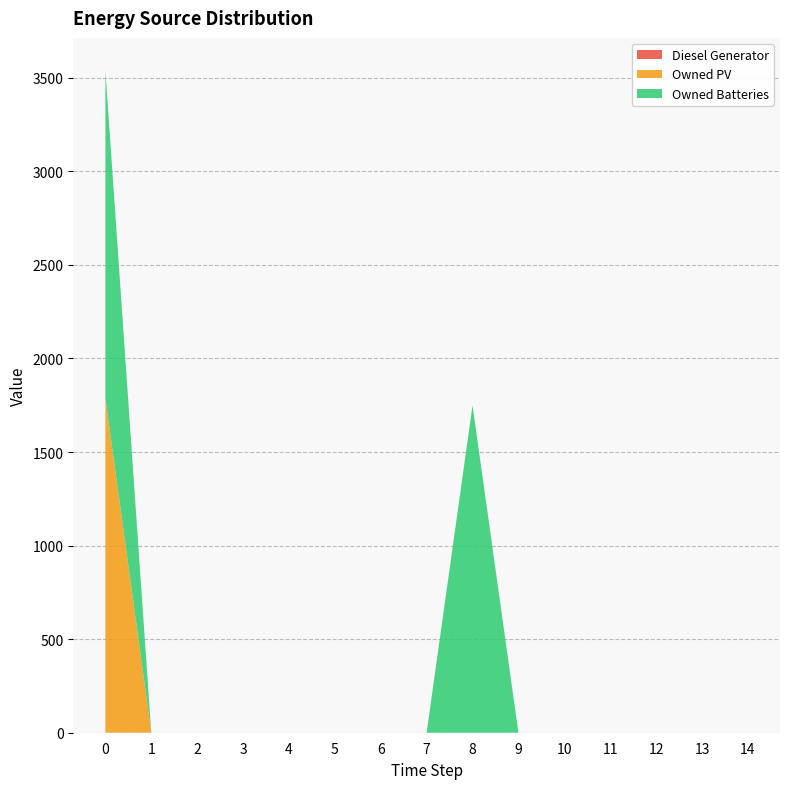

Reading left to right, extract all data points from this chart.

Diesel Generator: 0	0	0	0	0	0	0	0	0	0	0	0	0	0	0
Owned PV: 1787	0	0	0	0	0	0	0	0	0	0	0	0	0	0
Owned Batteries: 1749	0	0	0	0	0	0	0	1749	0	0	0	0	0	0